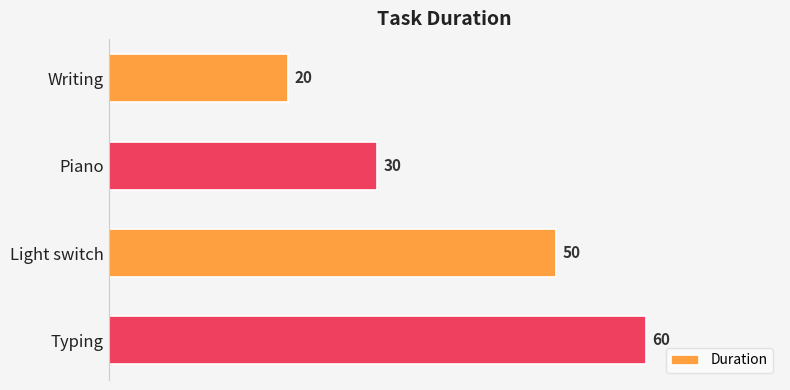

How many values are between 30 and 60?

3